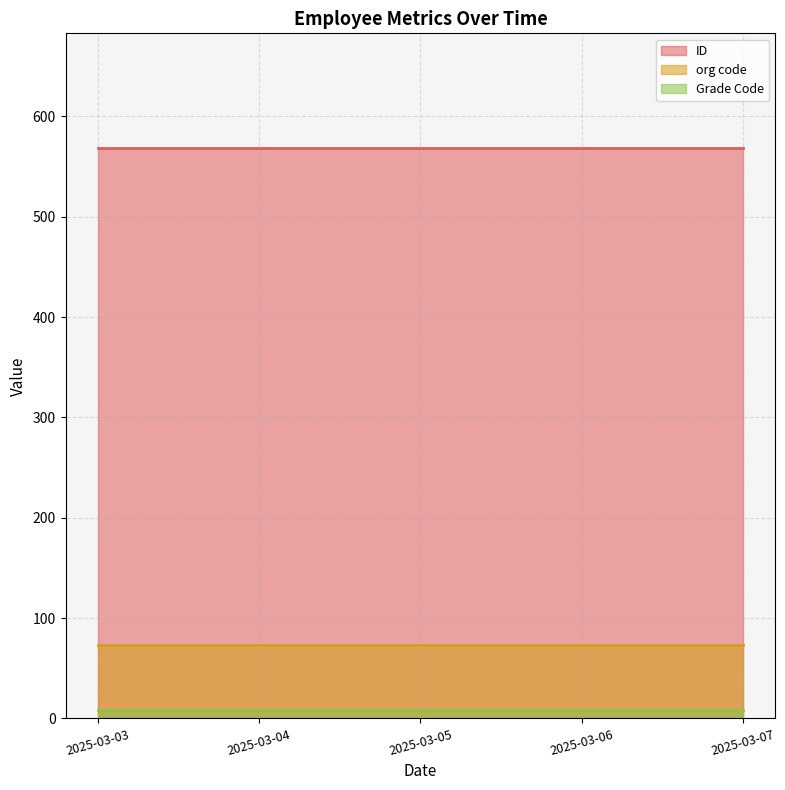

The Grade Code series shows 11 at 2025-03-06. True or false?

True